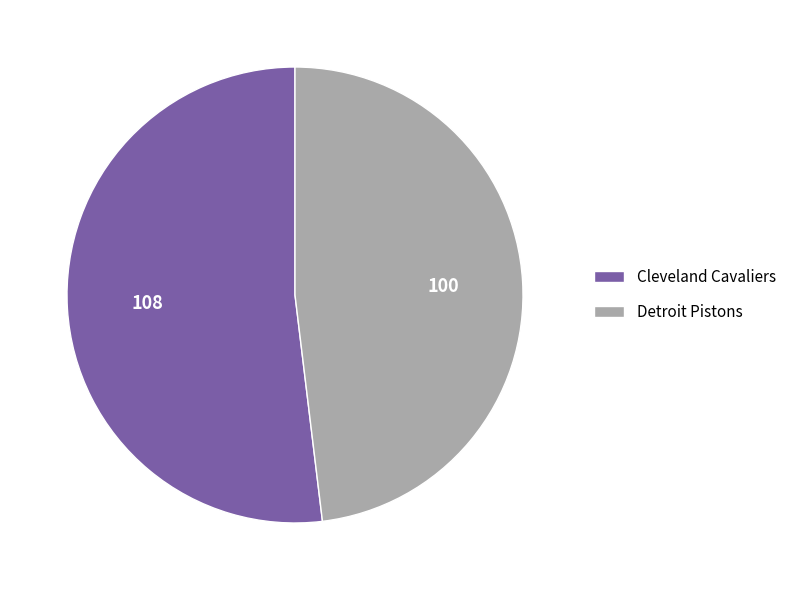

Which category has the smallest portion of the pie?

Detroit Pistons